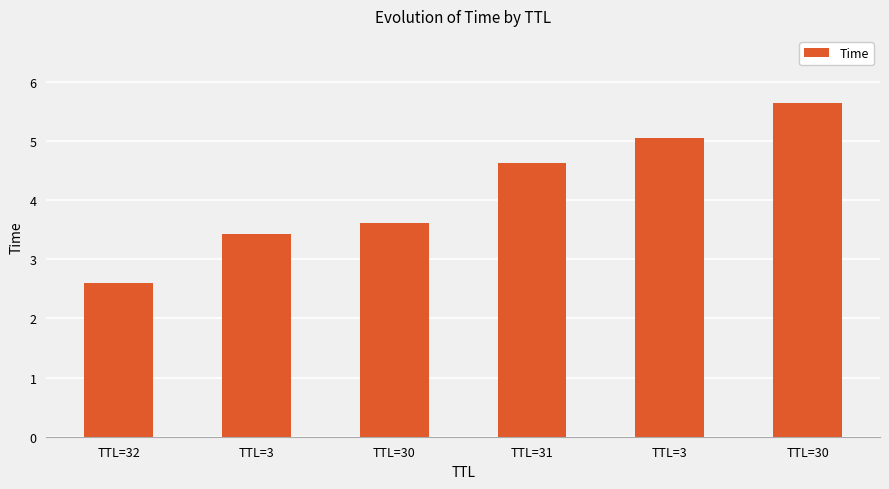

Where is the data nearest to the value 4?

TTL=30